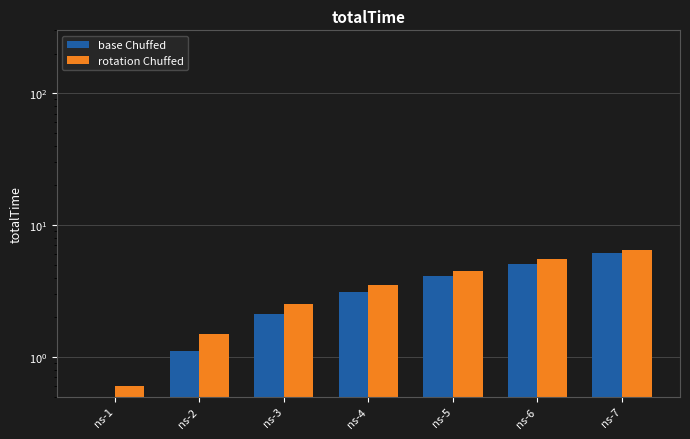

What is the lowest value of the base Chuffed series?

0.5